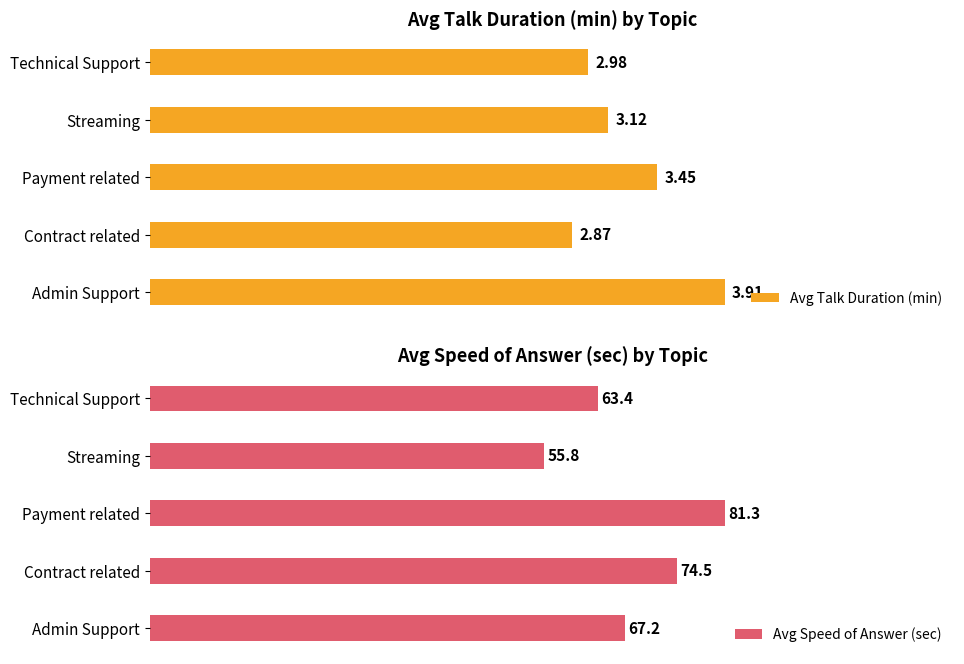

Where is Avg Talk Duration (min) nearest to the value 3?

Technical Support